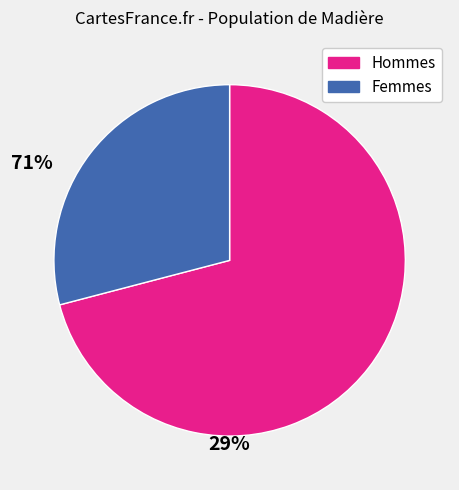

Do Femmes and Hommes together represent more than half of the pie?

Yes